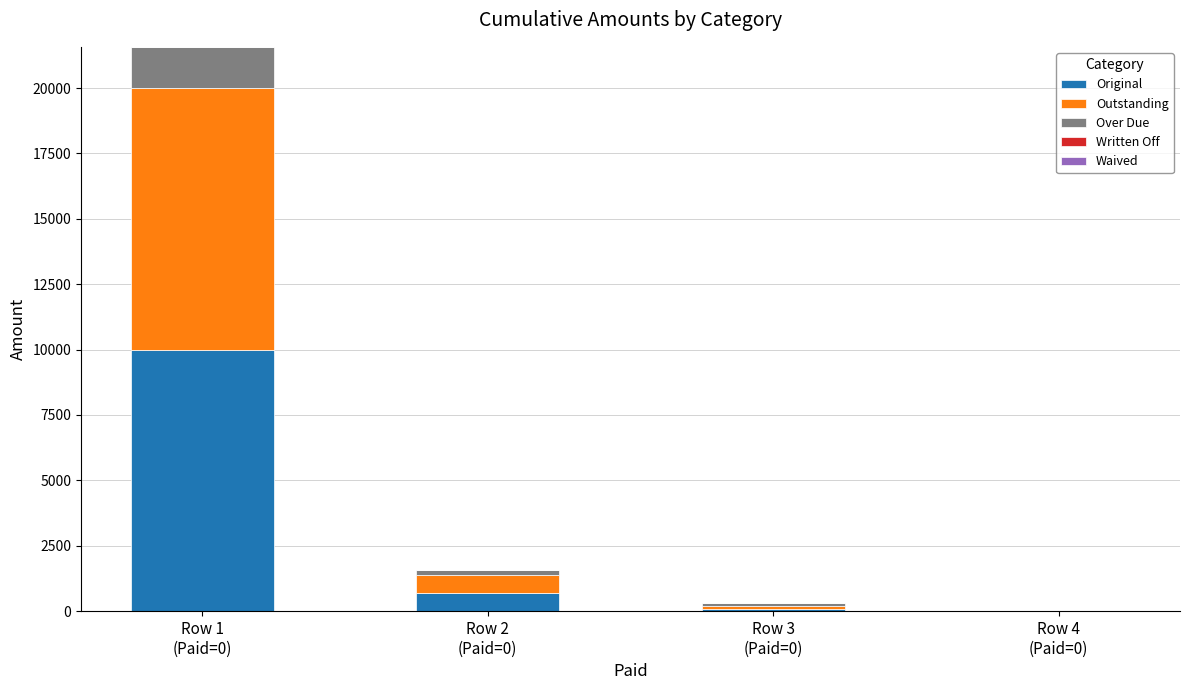

Does the chart contain stacked bars?

Yes